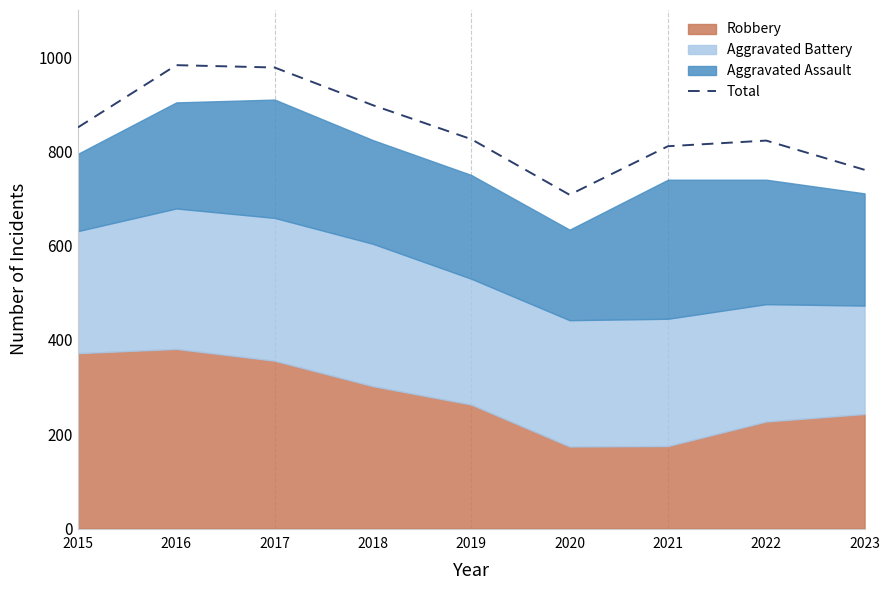

How many categories are shown in the chart?

9